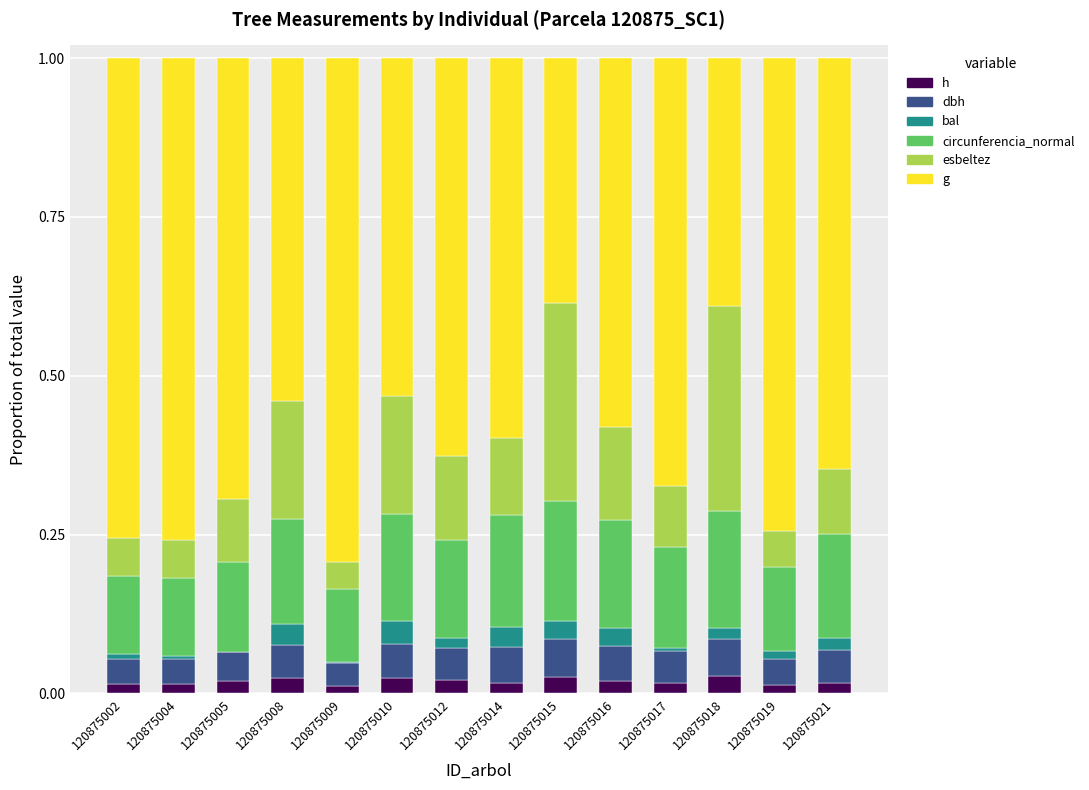

The value of h at 120875021 is 0.0. True or false?

True